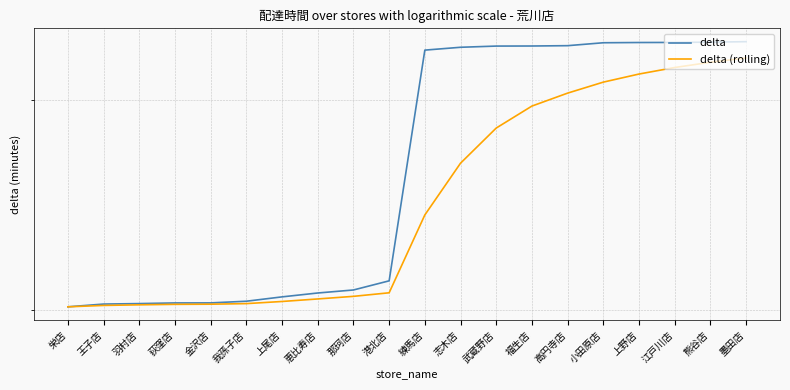

Reading right to left, transcribe all the data shown in this chart.

delta: 墨田店=33.6	熊谷店=33.6	江戸川店=33.6	上野店=33.5	小田原店=33.5	高円寺店=33.3	福生店=33.3	武蔵野店=33.3	志木店=33.2	練馬店=33.1	港北店=21.2	那珂店=20.8	恵比寿店=20.7	上尾店=20.5	我孫子店=20.3	金沢店=20.3	荻窪店=20.3	羽村店=20.3	王子店=20.2	栄店=20.1
delta (rolling): 墨田店=32.6	熊谷店=32.3	江戸川店=32.0	上野店=31.6	小田原店=31.1	高円寺店=30.4	福生店=29.7	武蔵野店=28.4	志木店=26.6	練馬店=24.0	港北店=20.7	那珂店=20.5	恵比寿店=20.4	上尾店=20.3	我孫子店=20.3	金沢店=20.2	荻窪店=20.2	羽村店=20.2	王子店=20.2	栄店=20.1